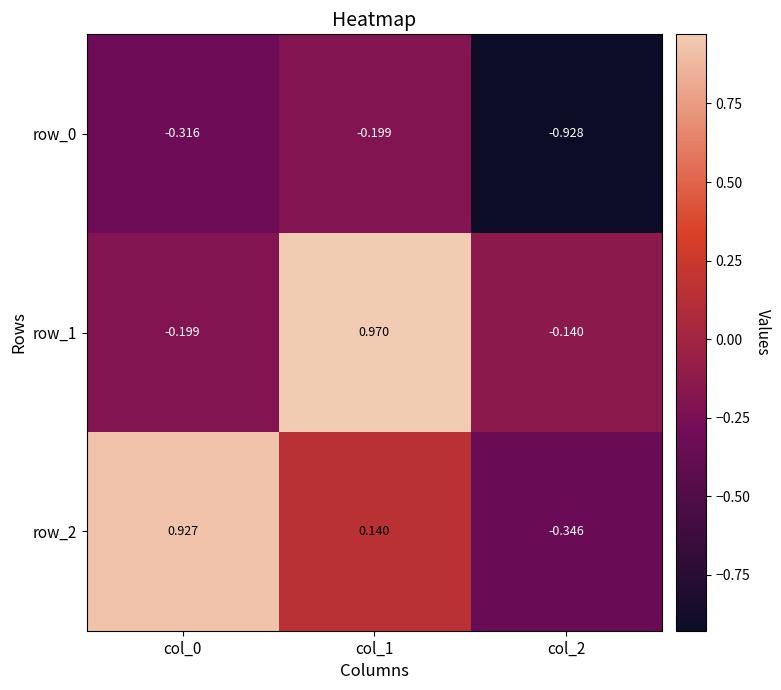

Is the value of row_0 at col_1 greater than the value of row_2 at col_0?

No